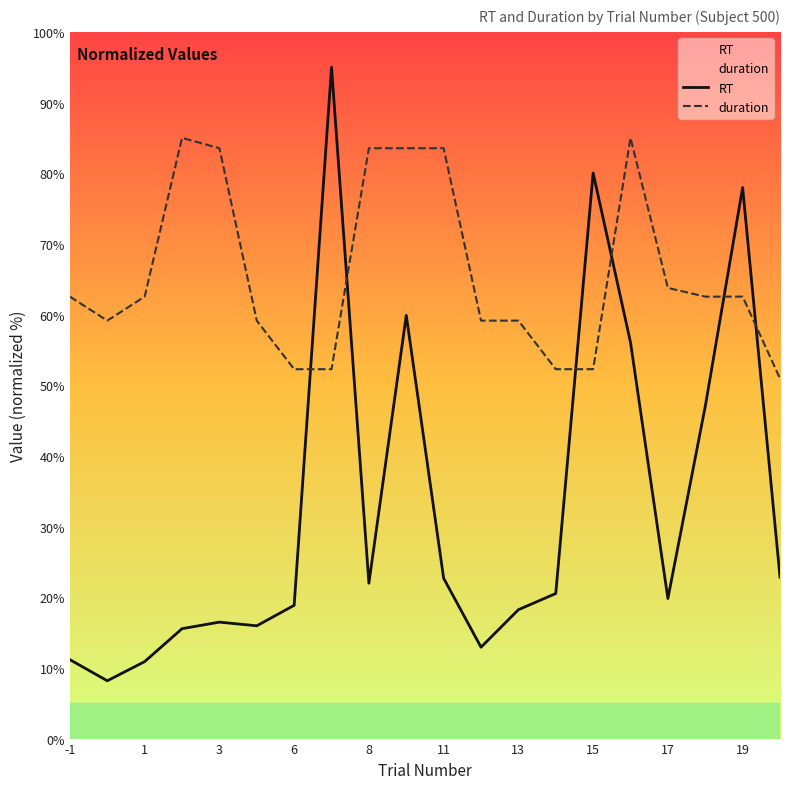

What is the spread (max minus min) of values at 6?

33.4